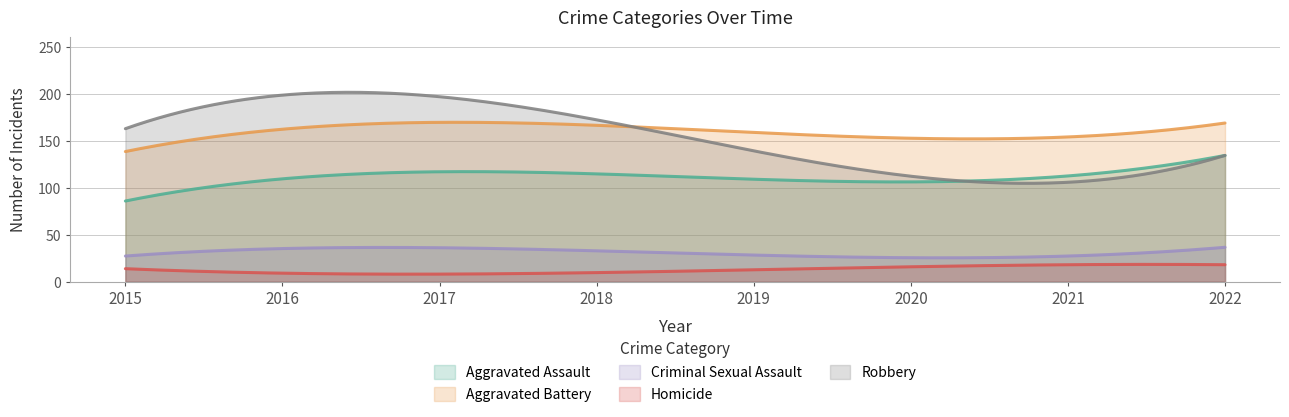

What are all the series names shown in the legend?

Aggravated Assault, Aggravated Battery, Criminal Sexual Assault, Homicide, Robbery